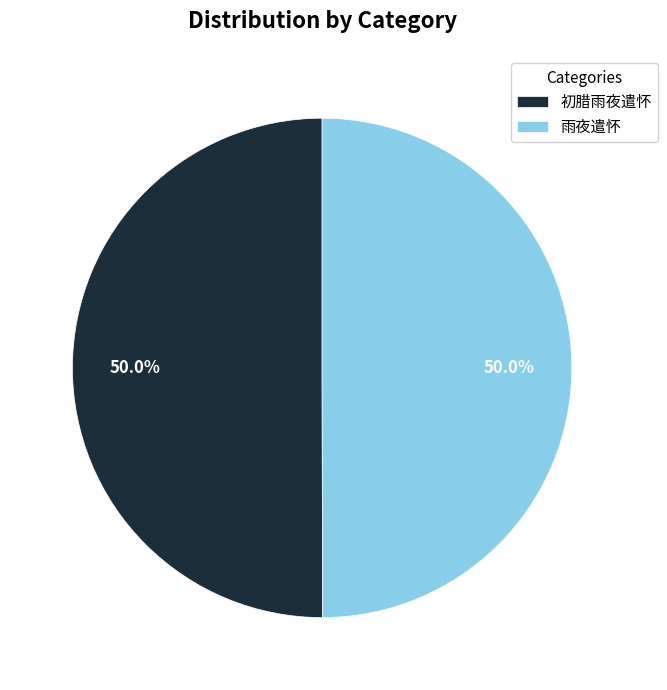

How much of the chart is everything except 初腊雨夜遣怀?

50.0%